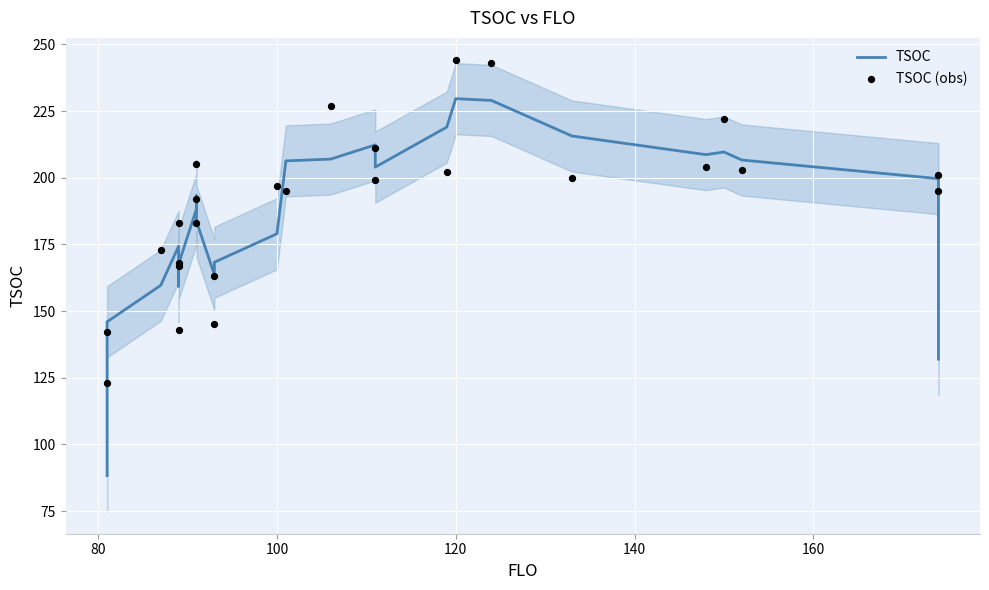

Which series has the largest total across all categories?

TSOC (obs)